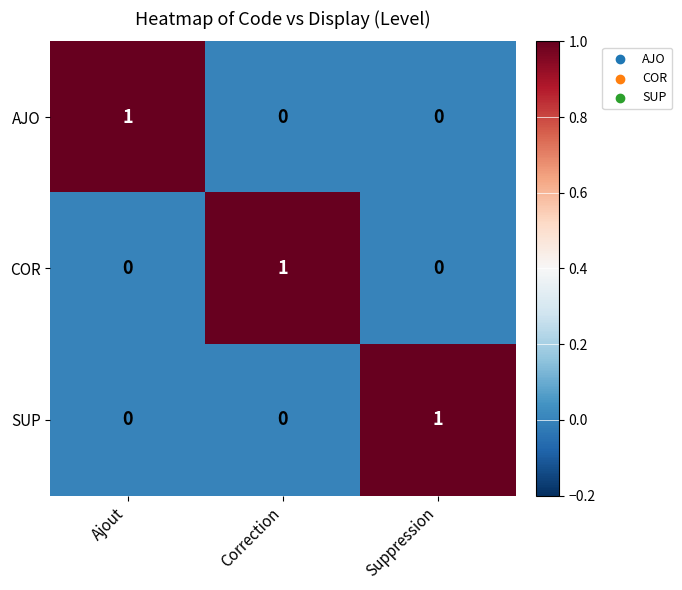

Is the value of COR at Correction greater than the value of AJO at Correction?

Yes